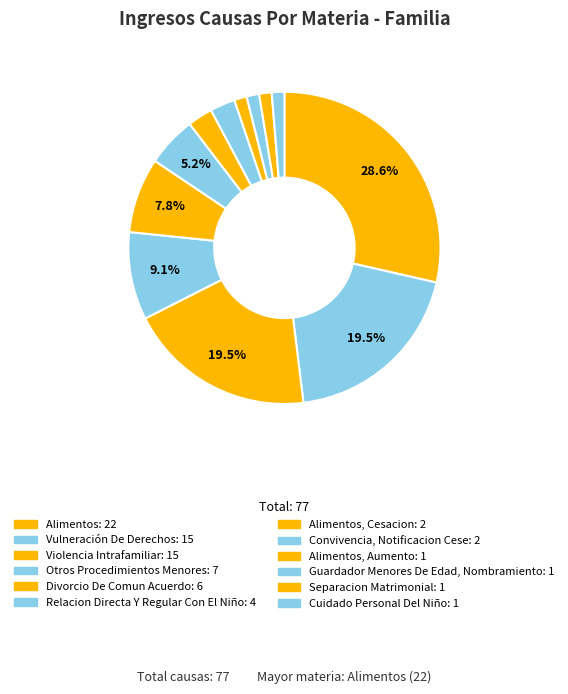

Count the number of slices in the pie.

12